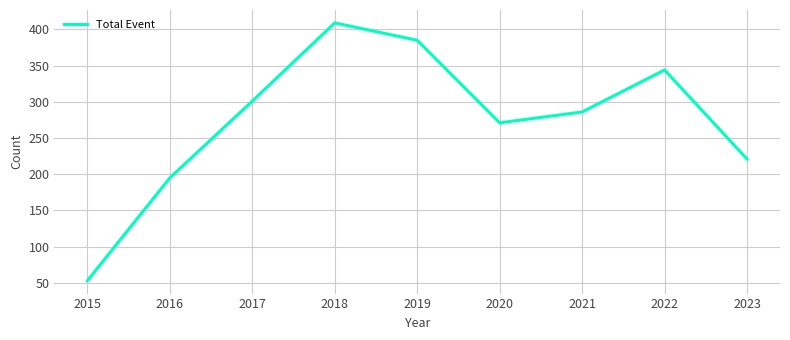

Does the chart have visible grid lines?

Yes